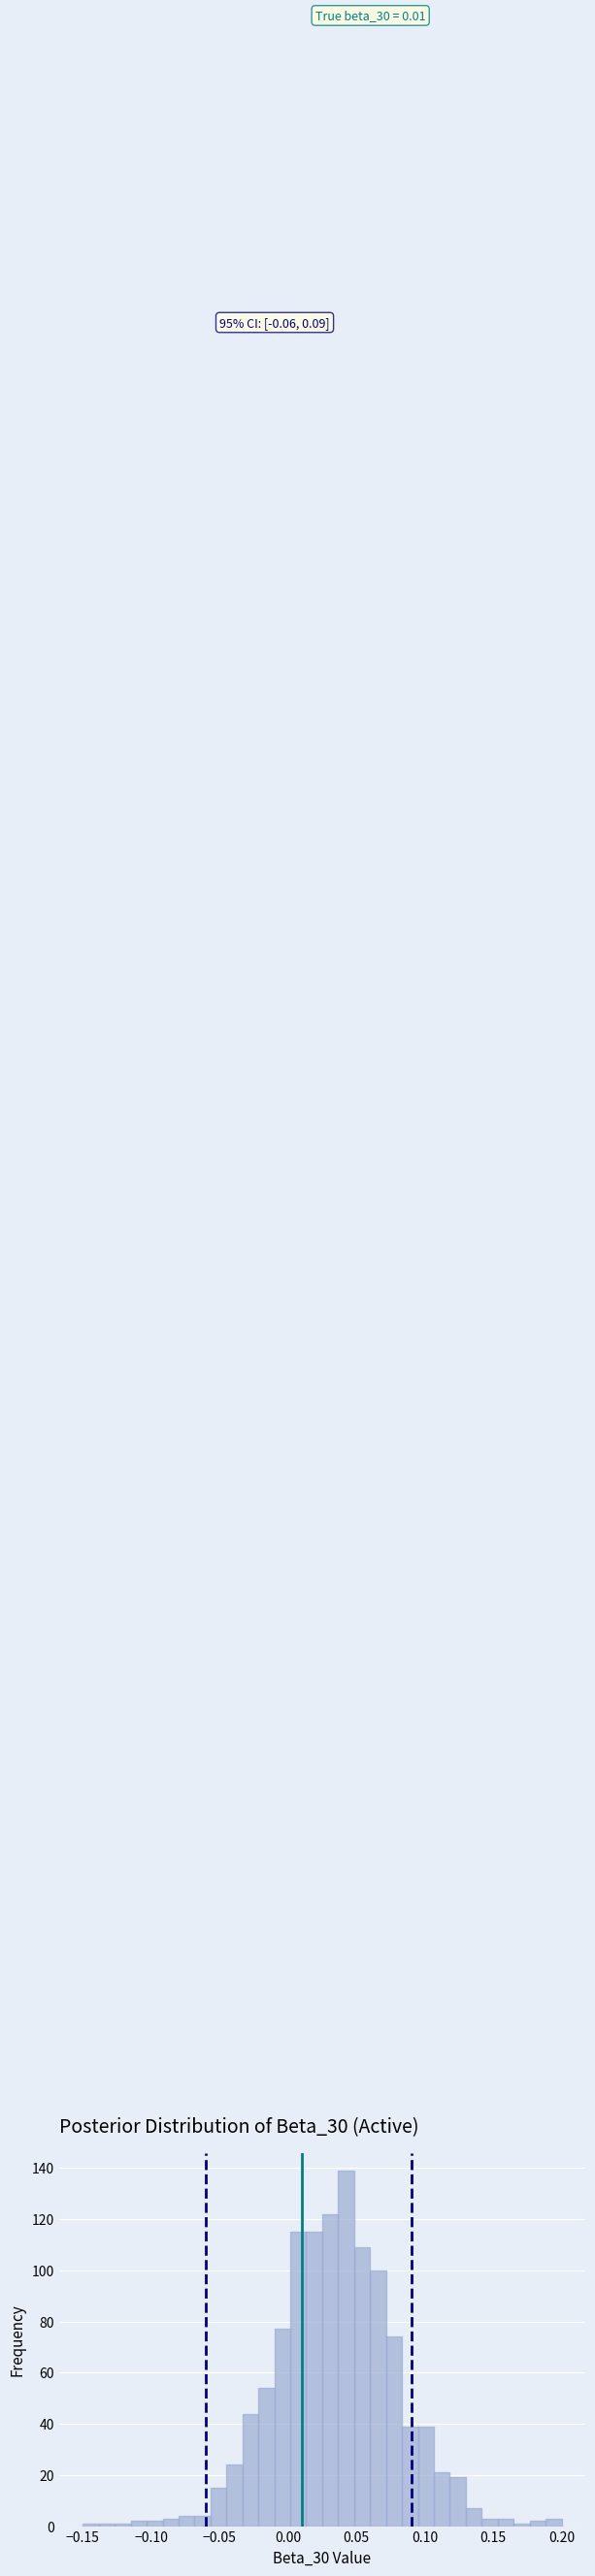

Read against the x-axis, roughly where is the centre of the tallest bar?

0.045